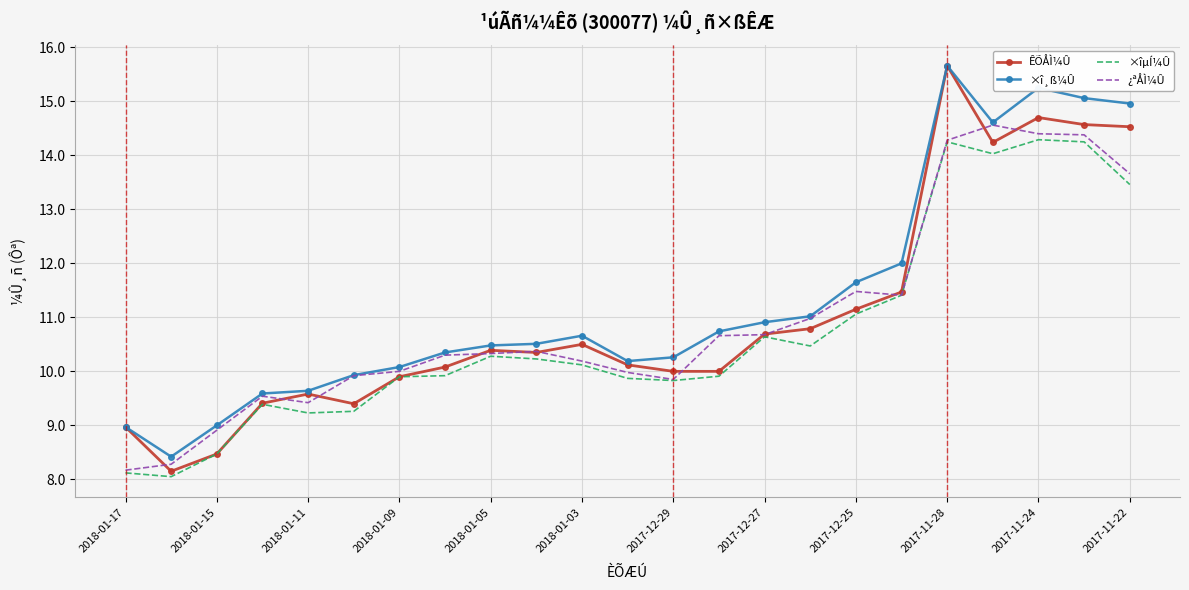

What are all the series names shown in the legend?

ÊÕÅÌ¼Û, ×î¸ß¼Û, ×îµÍ¼Û, ¿ªÅÌ¼Û